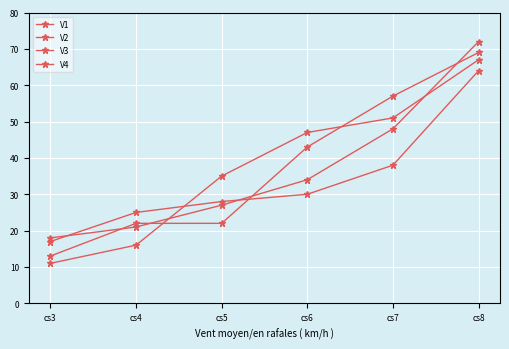

Does the chart have visible grid lines?

Yes